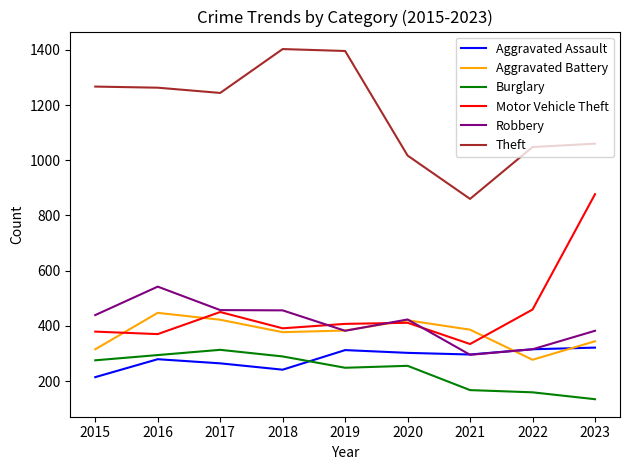

What is the greatest value displayed?

1403